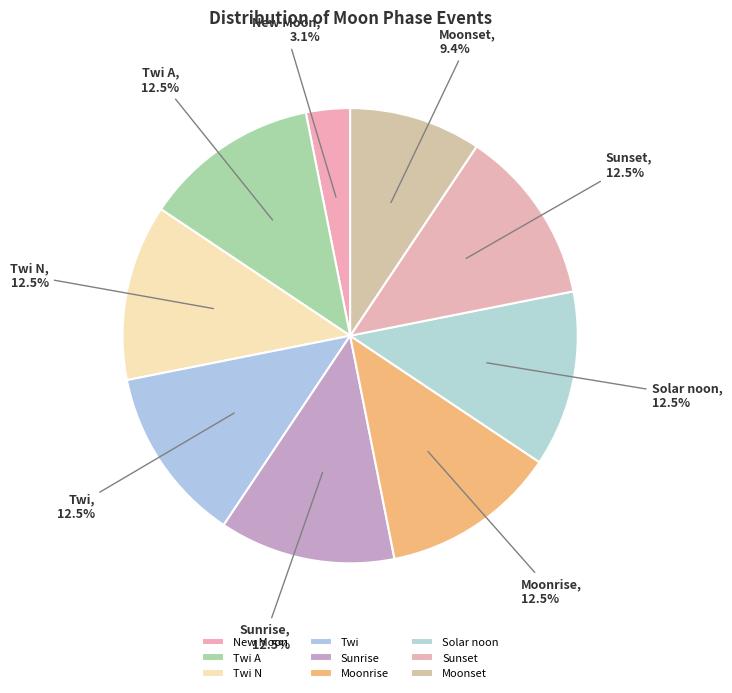

What is the total percentage of Sunset and Sunrise?

25.0%